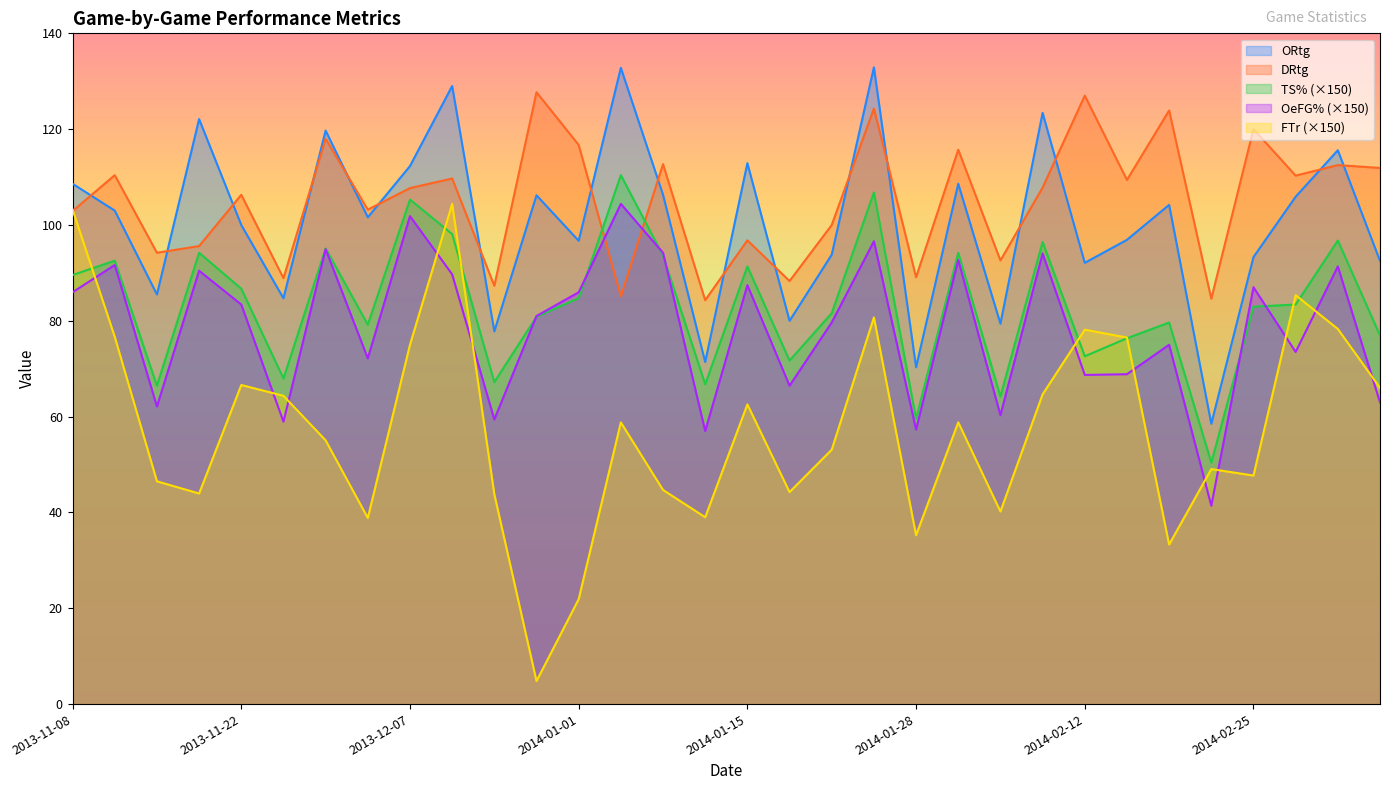

Does the chart display data point markers on the line(s)?

No